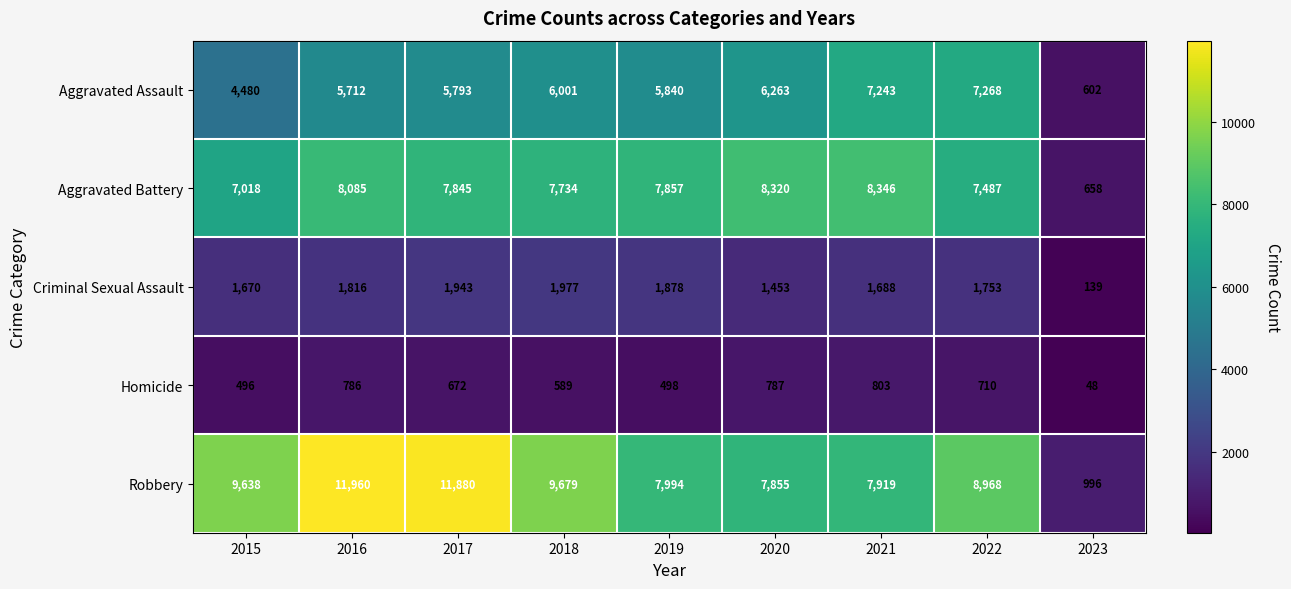

Is it true that Criminal Sexual Assault equals 1943 at 2017?

True